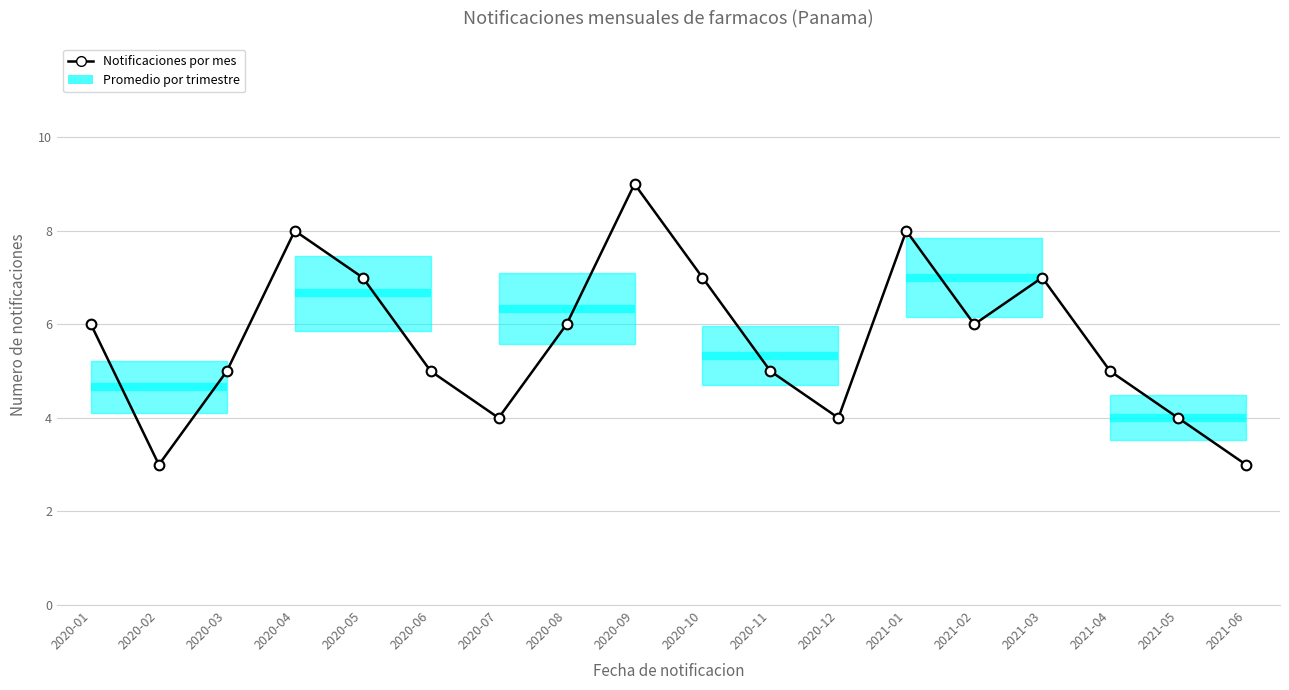

Which label corresponds to the smallest value in the chart?

2020-02